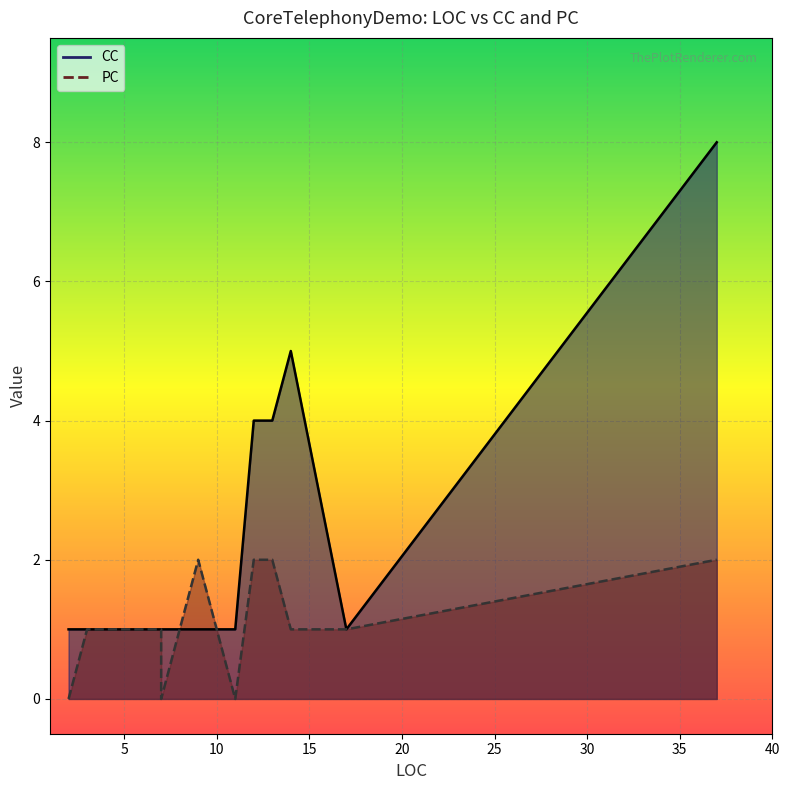

At how many categories does at least one series exceed 3?

4